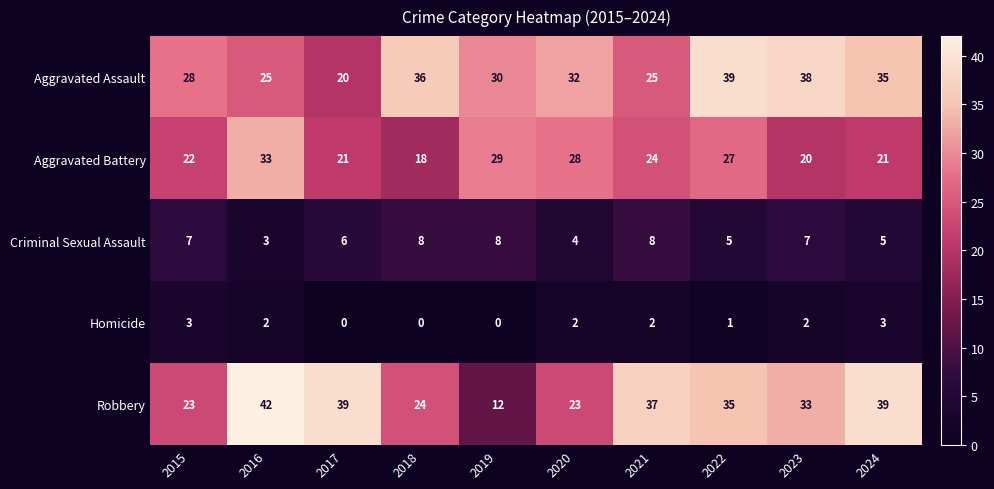

What is the spread (max minus min) of values at 2016?

40